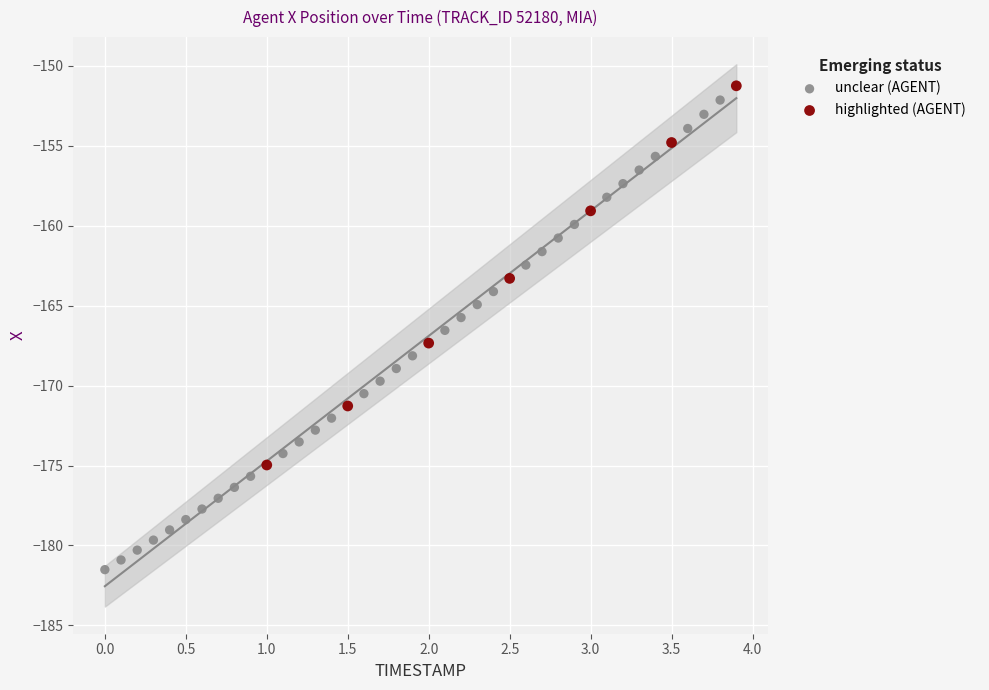

Which series reaches the minimum Y coordinate?

unclear (AGENT)